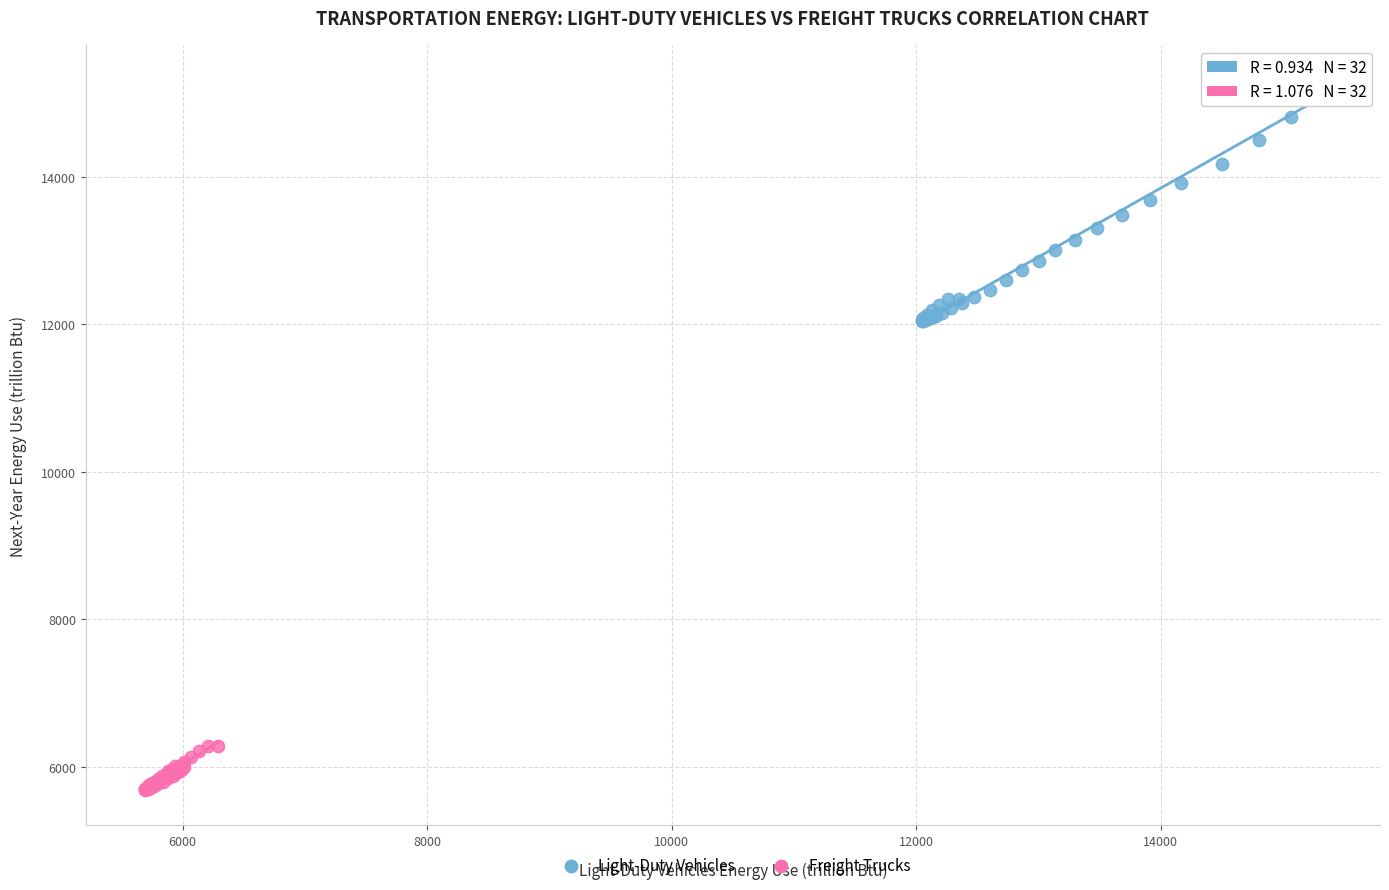

Which series has the largest Y range (max minus min)?

Light-Duty Vehicles